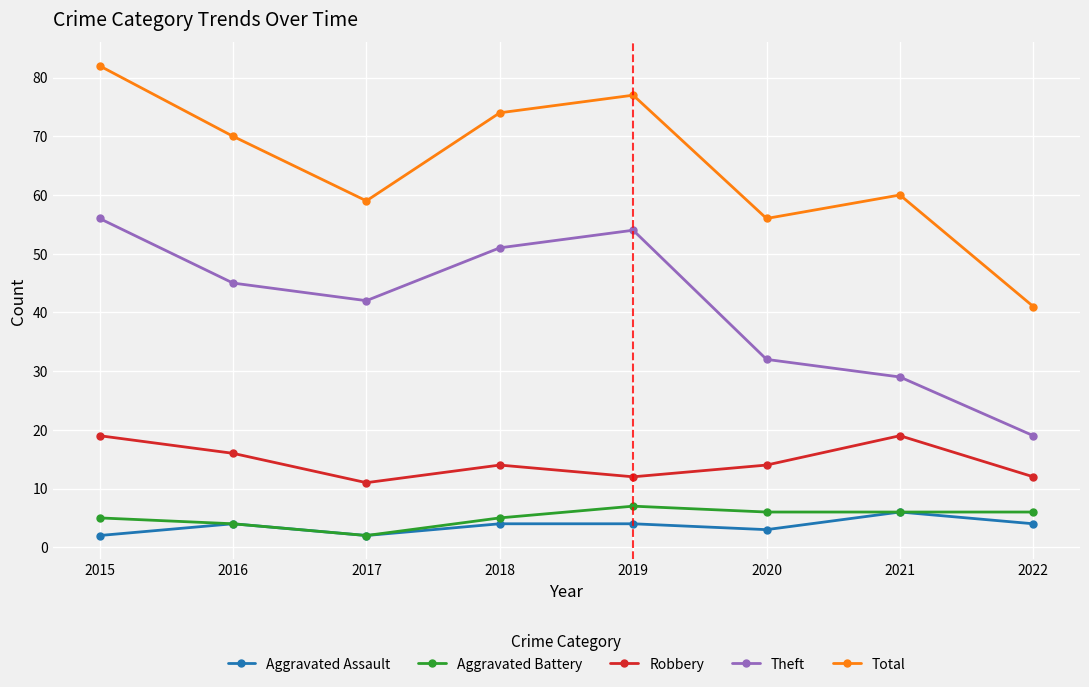

What is the highest value of the Total series?

82